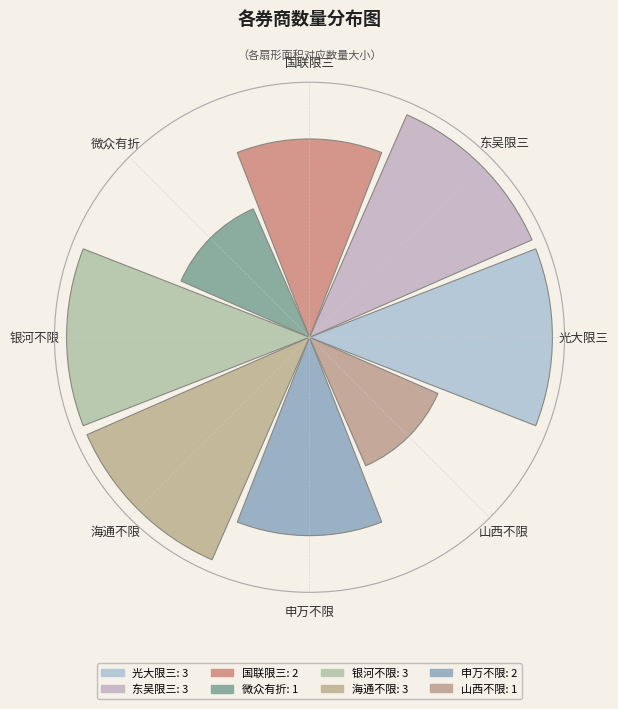

Does the chart contain any negative values?

No